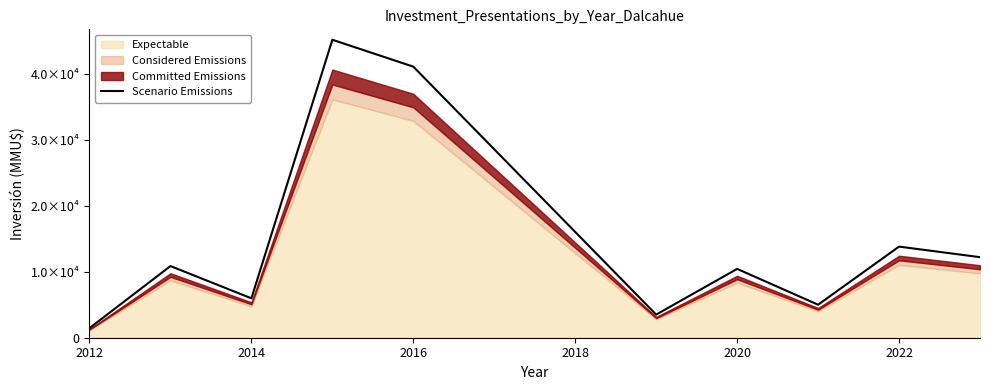

What is the difference between the maximum and minimum values?

43676